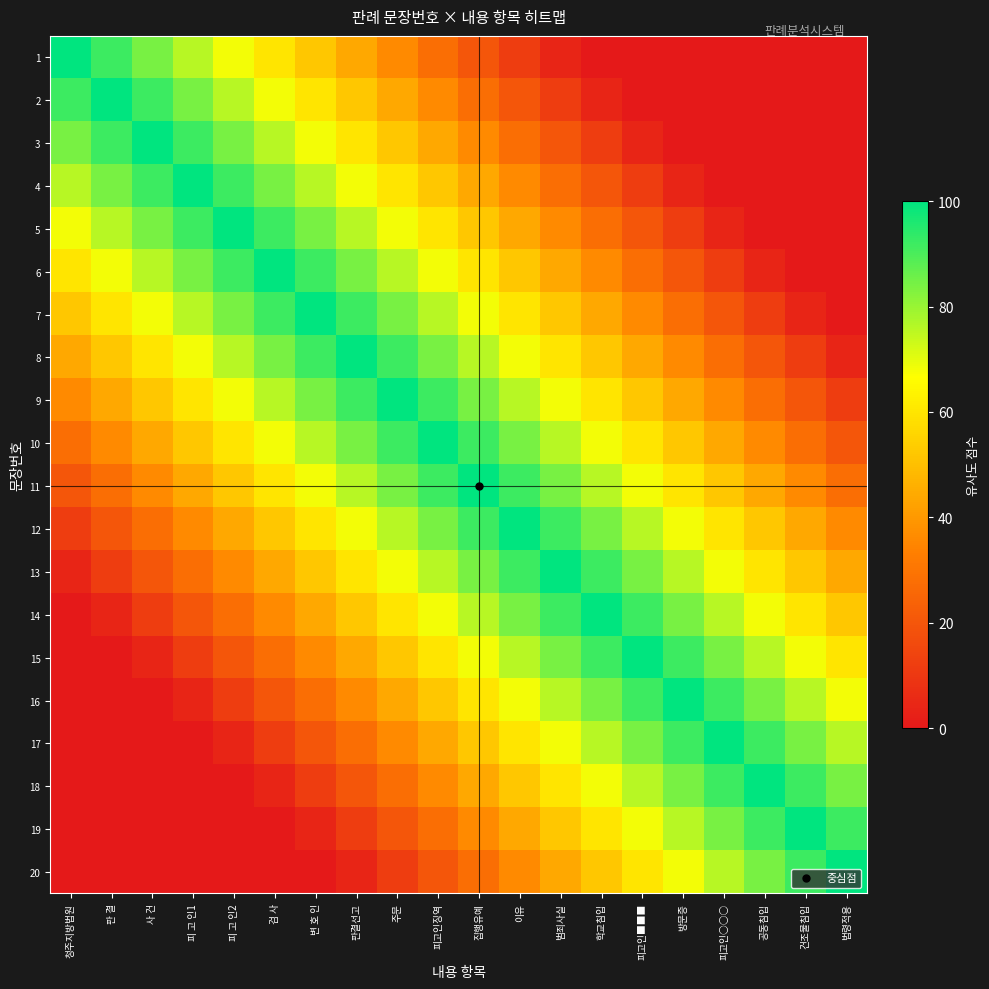

Reading left to right, what are all the values shown in this chart?

1: 청주지방법원=100	판 결=92	사 건=84	피 고 인1=76	피 고 인2=68	검 사=60	변 호 인=52	판결선고=44	주문=36	피고인징역=28	집행유예=20	이유=12	범죄사실=4	학교침입=0	피고인■■■=0	방문증=0	피고인○○○=0	공동침입=0	건조물침입=0	법령적용=0
2: 청주지방법원=92	판 결=100	사 건=92	피 고 인1=84	피 고 인2=76	검 사=68	변 호 인=60	판결선고=52	주문=44	피고인징역=36	집행유예=28	이유=20	범죄사실=12	학교침입=4	피고인■■■=0	방문증=0	피고인○○○=0	공동침입=0	건조물침입=0	법령적용=0
3: 청주지방법원=84	판 결=92	사 건=100	피 고 인1=92	피 고 인2=84	검 사=76	변 호 인=68	판결선고=60	주문=52	피고인징역=44	집행유예=36	이유=28	범죄사실=20	학교침입=12	피고인■■■=4	방문증=0	피고인○○○=0	공동침입=0	건조물침입=0	법령적용=0
4: 청주지방법원=76	판 결=84	사 건=92	피 고 인1=100	피 고 인2=92	검 사=84	변 호 인=76	판결선고=68	주문=60	피고인징역=52	집행유예=44	이유=36	범죄사실=28	학교침입=20	피고인■■■=12	방문증=4	피고인○○○=0	공동침입=0	건조물침입=0	법령적용=0
5: 청주지방법원=68	판 결=76	사 건=84	피 고 인1=92	피 고 인2=100	검 사=92	변 호 인=84	판결선고=76	주문=68	피고인징역=60	집행유예=52	이유=44	범죄사실=36	학교침입=28	피고인■■■=20	방문증=12	피고인○○○=4	공동침입=0	건조물침입=0	법령적용=0
6: 청주지방법원=60	판 결=68	사 건=76	피 고 인1=84	피 고 인2=92	검 사=100	변 호 인=92	판결선고=84	주문=76	피고인징역=68	집행유예=60	이유=52	범죄사실=44	학교침입=36	피고인■■■=28	방문증=20	피고인○○○=12	공동침입=4	건조물침입=0	법령적용=0
7: 청주지방법원=52	판 결=60	사 건=68	피 고 인1=76	피 고 인2=84	검 사=92	변 호 인=100	판결선고=92	주문=84	피고인징역=76	집행유예=68	이유=60	범죄사실=52	학교침입=44	피고인■■■=36	방문증=28	피고인○○○=20	공동침입=12	건조물침입=4	법령적용=0
8: 청주지방법원=44	판 결=52	사 건=60	피 고 인1=68	피 고 인2=76	검 사=84	변 호 인=92	판결선고=100	주문=92	피고인징역=84	집행유예=76	이유=68	범죄사실=60	학교침입=52	피고인■■■=44	방문증=36	피고인○○○=28	공동침입=20	건조물침입=12	법령적용=4
9: 청주지방법원=36	판 결=44	사 건=52	피 고 인1=60	피 고 인2=68	검 사=76	변 호 인=84	판결선고=92	주문=100	피고인징역=92	집행유예=84	이유=76	범죄사실=68	학교침입=60	피고인■■■=52	방문증=44	피고인○○○=36	공동침입=28	건조물침입=20	법령적용=12
10: 청주지방법원=28	판 결=36	사 건=44	피 고 인1=52	피 고 인2=60	검 사=68	변 호 인=76	판결선고=84	주문=92	피고인징역=100	집행유예=92	이유=84	범죄사실=76	학교침입=68	피고인■■■=60	방문증=52	피고인○○○=44	공동침입=36	건조물침입=28	법령적용=20
11: 청주지방법원=20	판 결=28	사 건=36	피 고 인1=44	피 고 인2=52	검 사=60	변 호 인=68	판결선고=76	주문=84	피고인징역=92	집행유예=100	이유=92	범죄사실=84	학교침입=76	피고인■■■=68	방문증=60	피고인○○○=52	공동침입=44	건조물침입=36	법령적용=28
12: 청주지방법원=12	판 결=20	사 건=28	피 고 인1=36	피 고 인2=44	검 사=52	변 호 인=60	판결선고=68	주문=76	피고인징역=84	집행유예=92	이유=100	범죄사실=92	학교침입=84	피고인■■■=76	방문증=68	피고인○○○=60	공동침입=52	건조물침입=44	법령적용=36
13: 청주지방법원=4	판 결=12	사 건=20	피 고 인1=28	피 고 인2=36	검 사=44	변 호 인=52	판결선고=60	주문=68	피고인징역=76	집행유예=84	이유=92	범죄사실=100	학교침입=92	피고인■■■=84	방문증=76	피고인○○○=68	공동침입=60	건조물침입=52	법령적용=44
14: 청주지방법원=0	판 결=4	사 건=12	피 고 인1=20	피 고 인2=28	검 사=36	변 호 인=44	판결선고=52	주문=60	피고인징역=68	집행유예=76	이유=84	범죄사실=92	학교침입=100	피고인■■■=92	방문증=84	피고인○○○=76	공동침입=68	건조물침입=60	법령적용=52
15: 청주지방법원=0	판 결=0	사 건=4	피 고 인1=12	피 고 인2=20	검 사=28	변 호 인=36	판결선고=44	주문=52	피고인징역=60	집행유예=68	이유=76	범죄사실=84	학교침입=92	피고인■■■=100	방문증=92	피고인○○○=84	공동침입=76	건조물침입=68	법령적용=60
16: 청주지방법원=0	판 결=0	사 건=0	피 고 인1=4	피 고 인2=12	검 사=20	변 호 인=28	판결선고=36	주문=44	피고인징역=52	집행유예=60	이유=68	범죄사실=76	학교침입=84	피고인■■■=92	방문증=100	피고인○○○=92	공동침입=84	건조물침입=76	법령적용=68
17: 청주지방법원=0	판 결=0	사 건=0	피 고 인1=0	피 고 인2=4	검 사=12	변 호 인=20	판결선고=28	주문=36	피고인징역=44	집행유예=52	이유=60	범죄사실=68	학교침입=76	피고인■■■=84	방문증=92	피고인○○○=100	공동침입=92	건조물침입=84	법령적용=76
18: 청주지방법원=0	판 결=0	사 건=0	피 고 인1=0	피 고 인2=0	검 사=4	변 호 인=12	판결선고=20	주문=28	피고인징역=36	집행유예=44	이유=52	범죄사실=60	학교침입=68	피고인■■■=76	방문증=84	피고인○○○=92	공동침입=100	건조물침입=92	법령적용=84
19: 청주지방법원=0	판 결=0	사 건=0	피 고 인1=0	피 고 인2=0	검 사=0	변 호 인=4	판결선고=12	주문=20	피고인징역=28	집행유예=36	이유=44	범죄사실=52	학교침입=60	피고인■■■=68	방문증=76	피고인○○○=84	공동침입=92	건조물침입=100	법령적용=92
20: 청주지방법원=0	판 결=0	사 건=0	피 고 인1=0	피 고 인2=0	검 사=0	변 호 인=0	판결선고=4	주문=12	피고인징역=20	집행유예=28	이유=36	범죄사실=44	학교침입=52	피고인■■■=60	방문증=68	피고인○○○=76	공동침입=84	건조물침입=92	법령적용=100